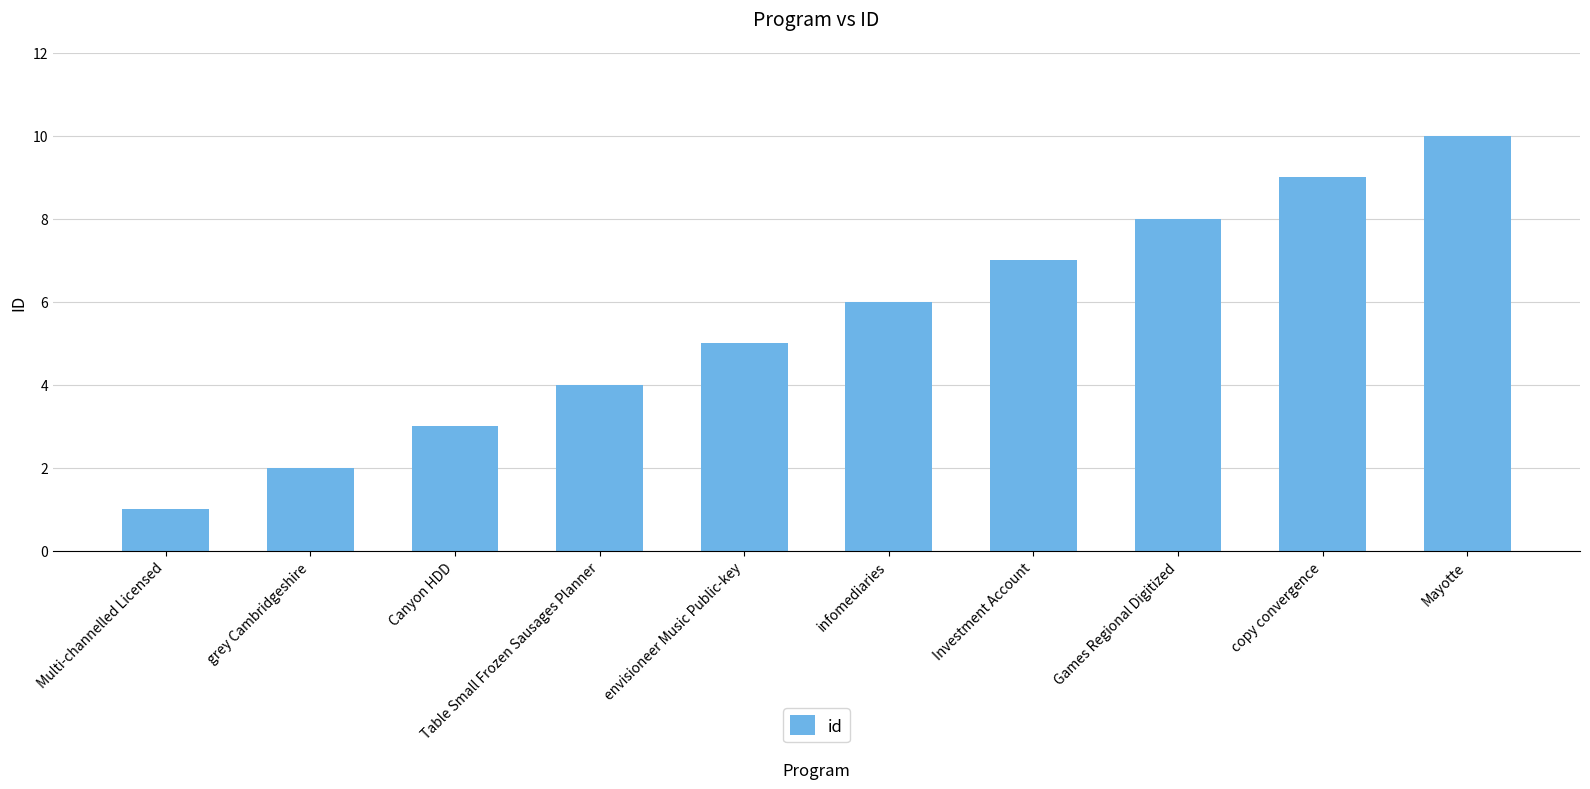

List the labels in order of value, smallest first.

Multi-channelled Licensed, grey Cambridgeshire, Canyon HDD, Table Small Frozen Sausages Planner, envisioneer Music Public-key, infomediaries, Investment Account, Games Regional Digitized, copy convergence, Mayotte